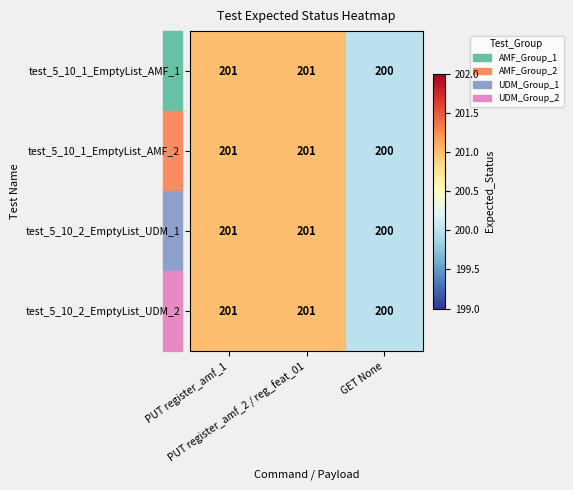

What is the maximum value shown in the chart?

201